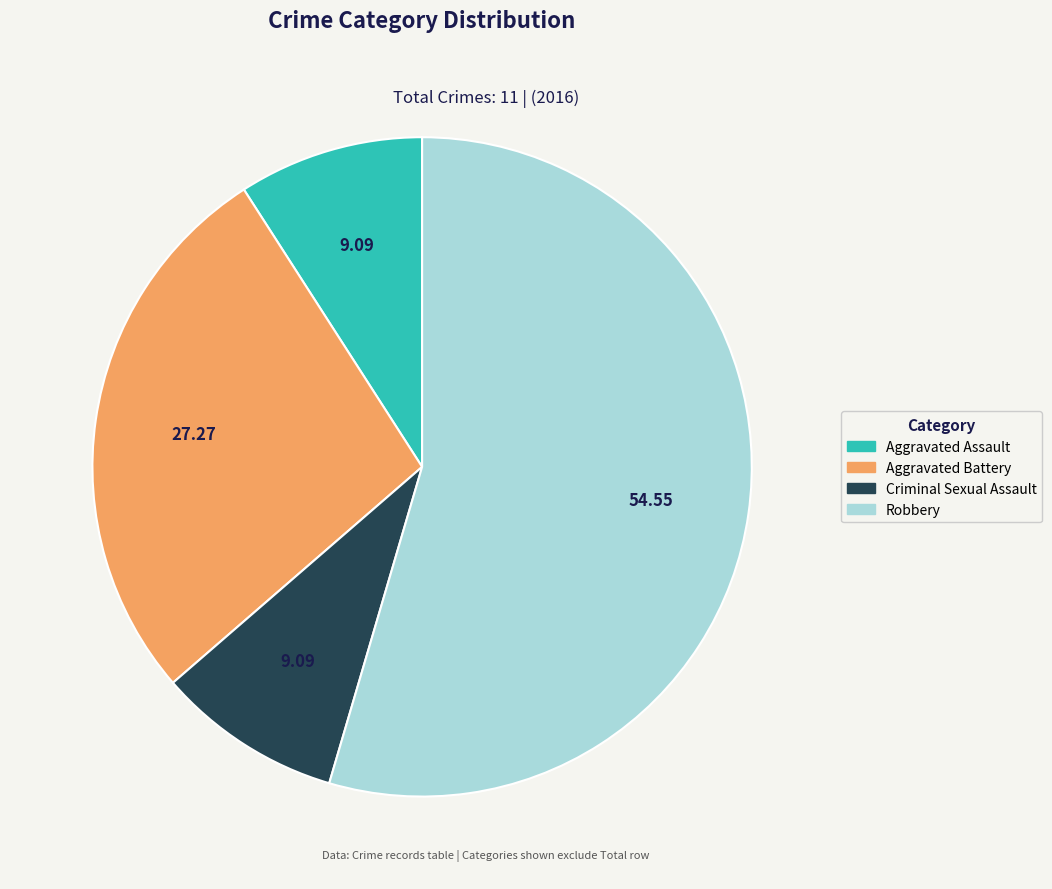

Is the sum of Robbery and Criminal Sexual Assault greater than half?

Yes